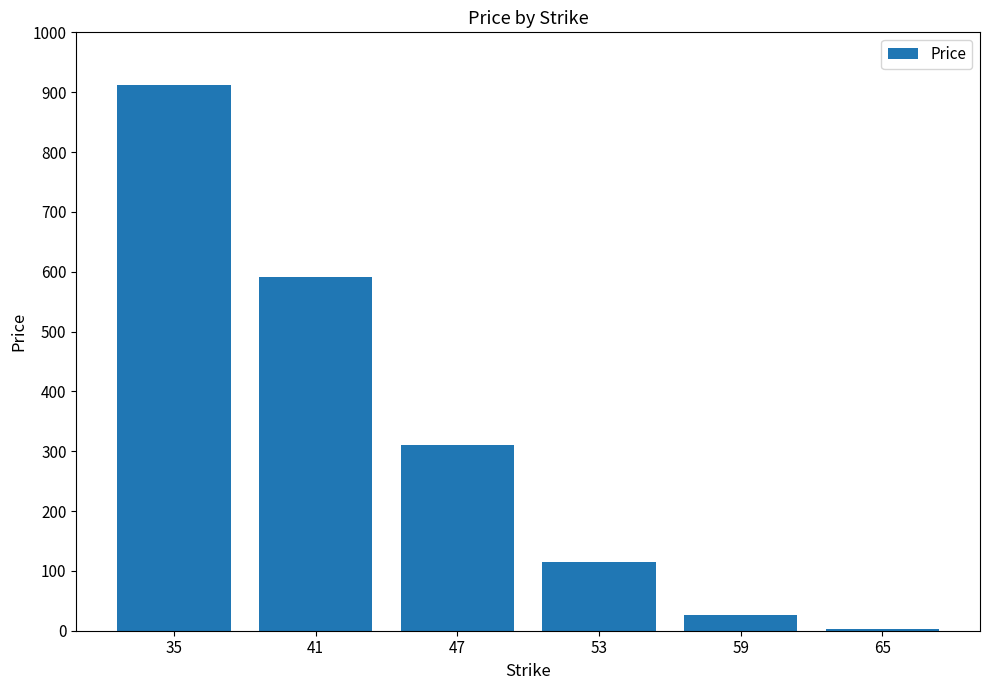

Count the number of values greater than 309.

3